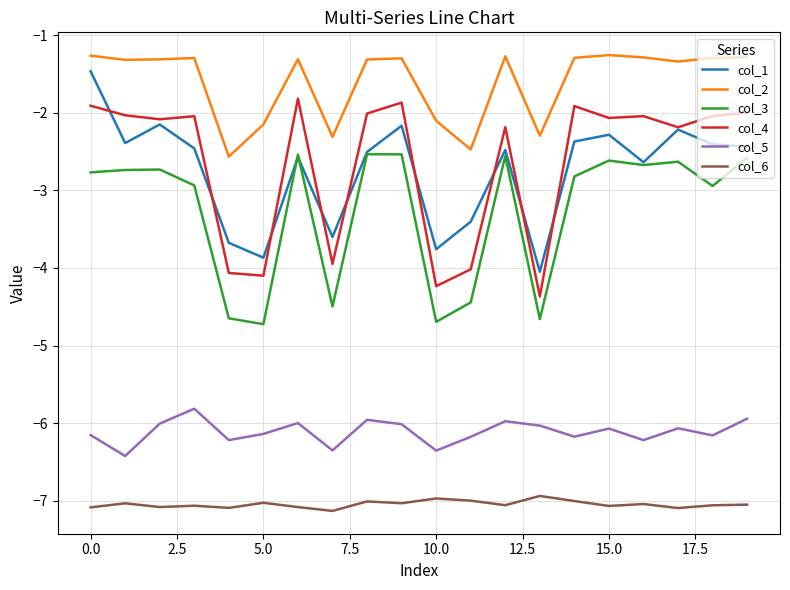

What is the highest value of the col_5 series?

-5.8